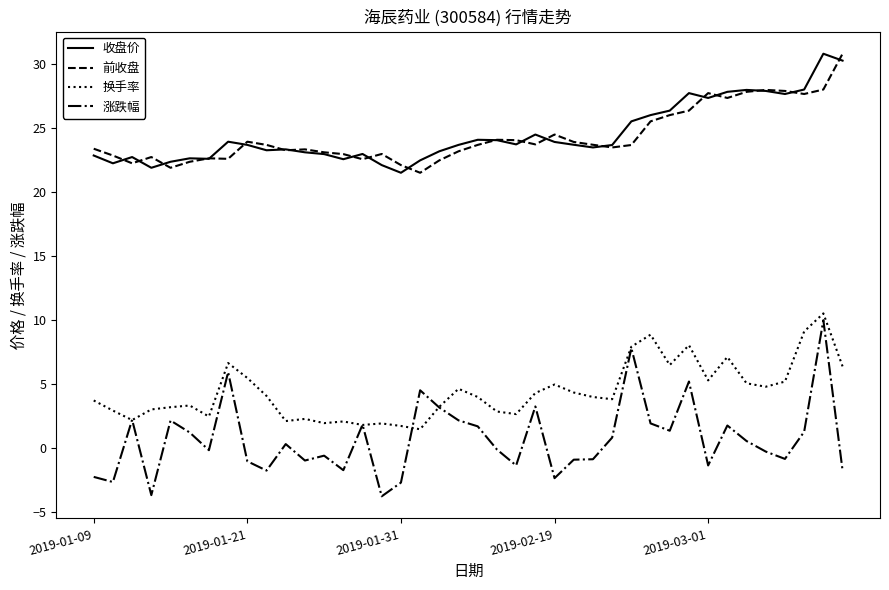

What is the greatest value displayed?

30.8